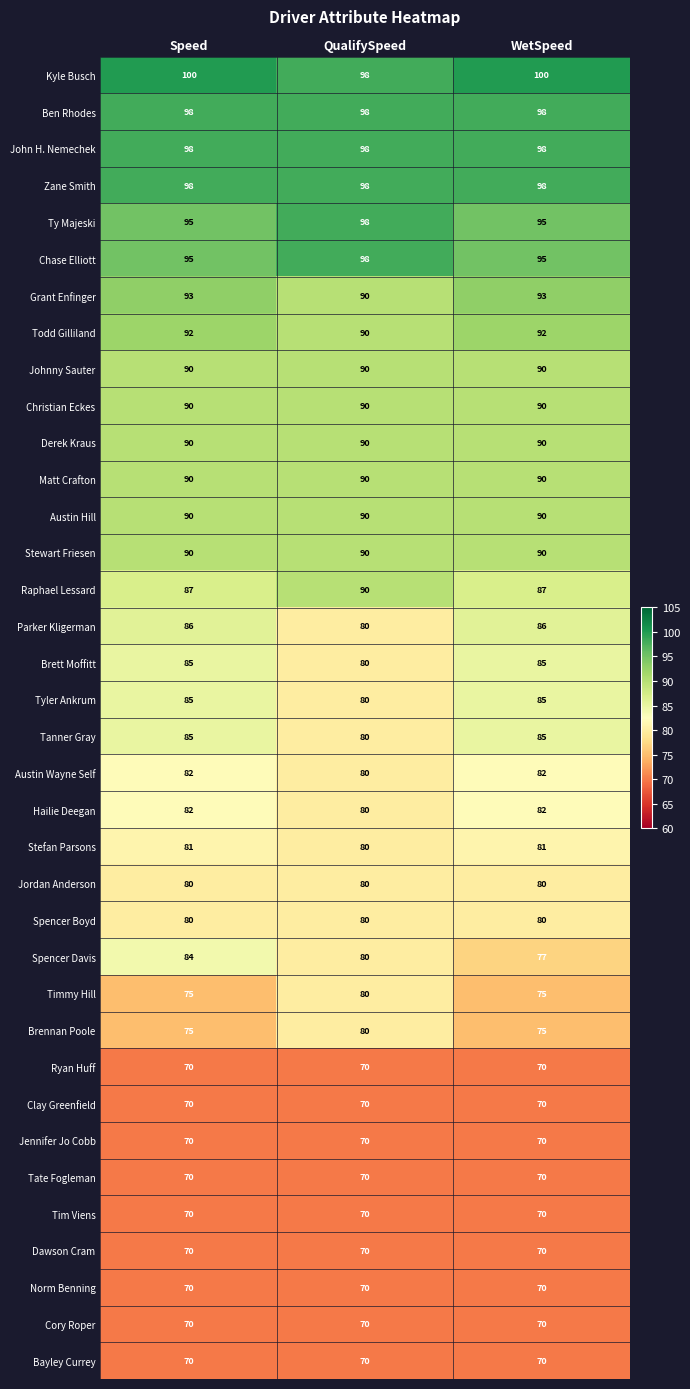

What is the total value across all series at WetSpeed?

2999